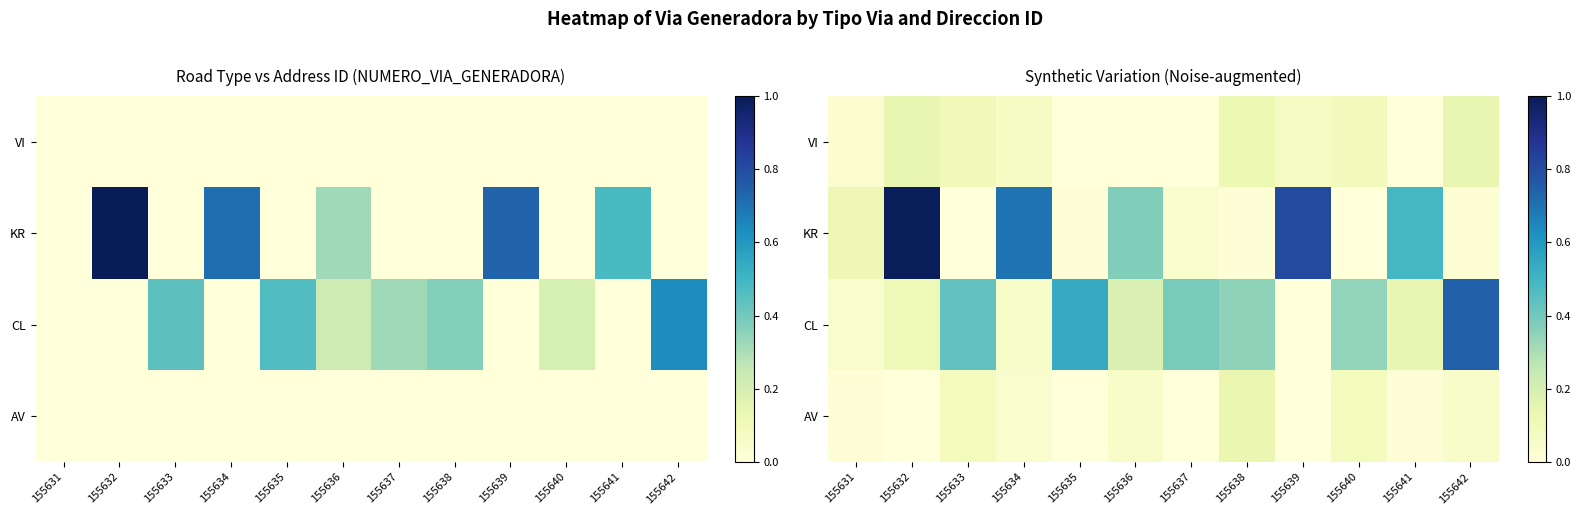

The value of KR at 155633 is 0.6. True or false?

False